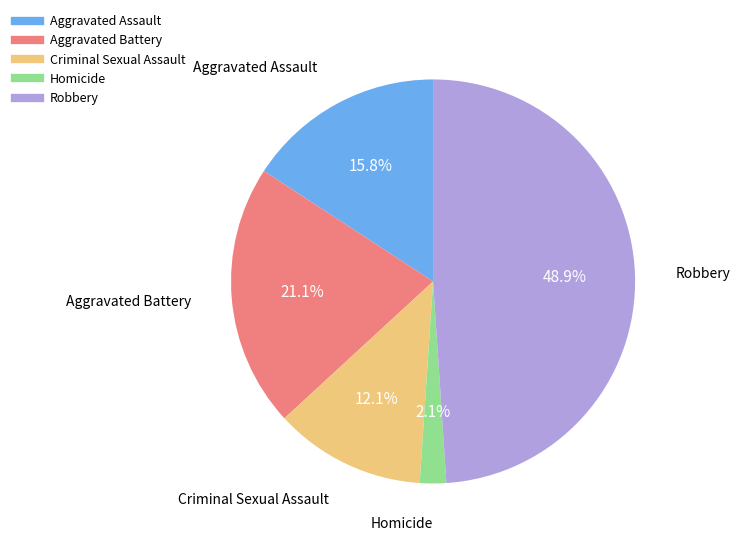

Is there any slice that represents more than half of the pie?

No